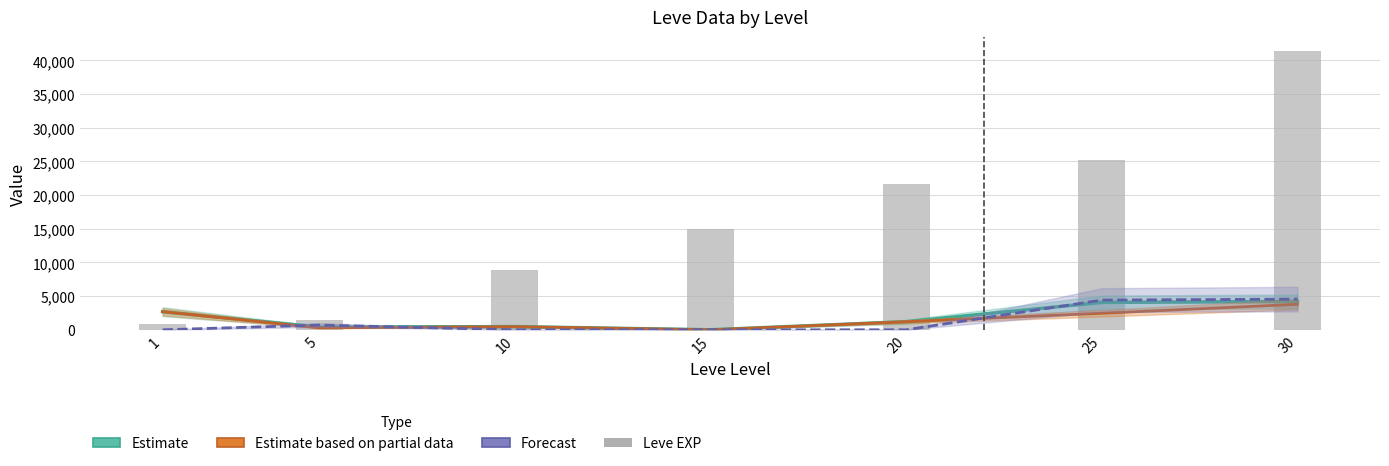

Are the bars grouped side by side (vs. stacked)?

Yes